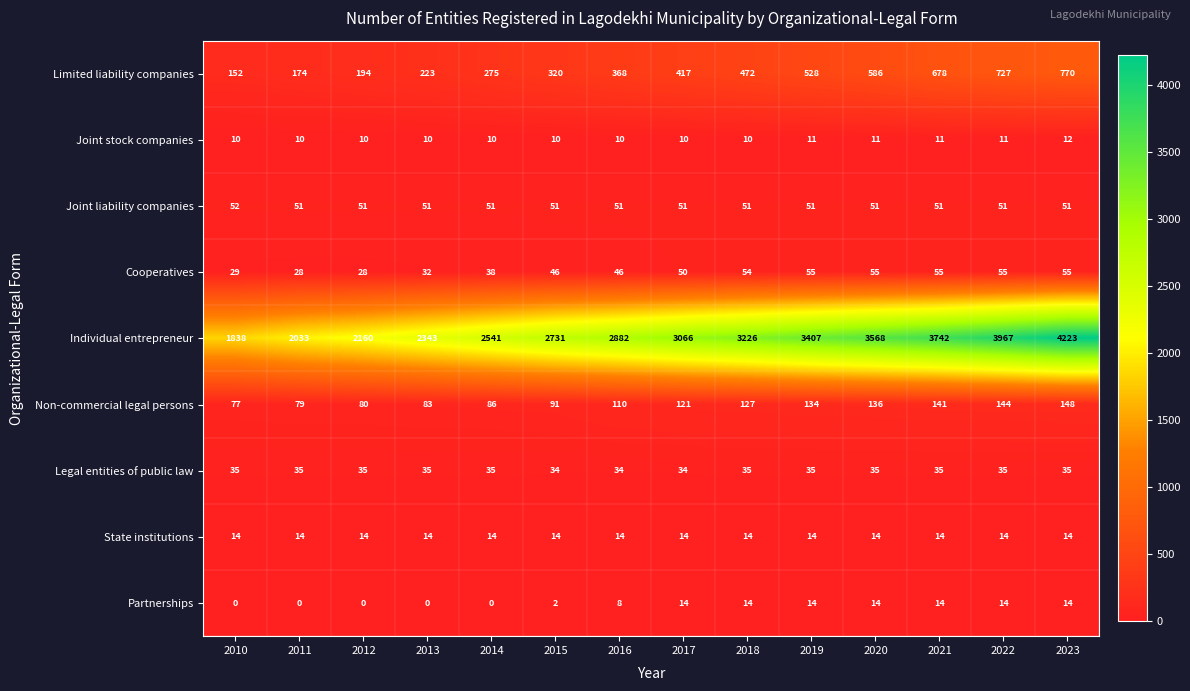

What is the approximate value of State institutions at 2019?

14